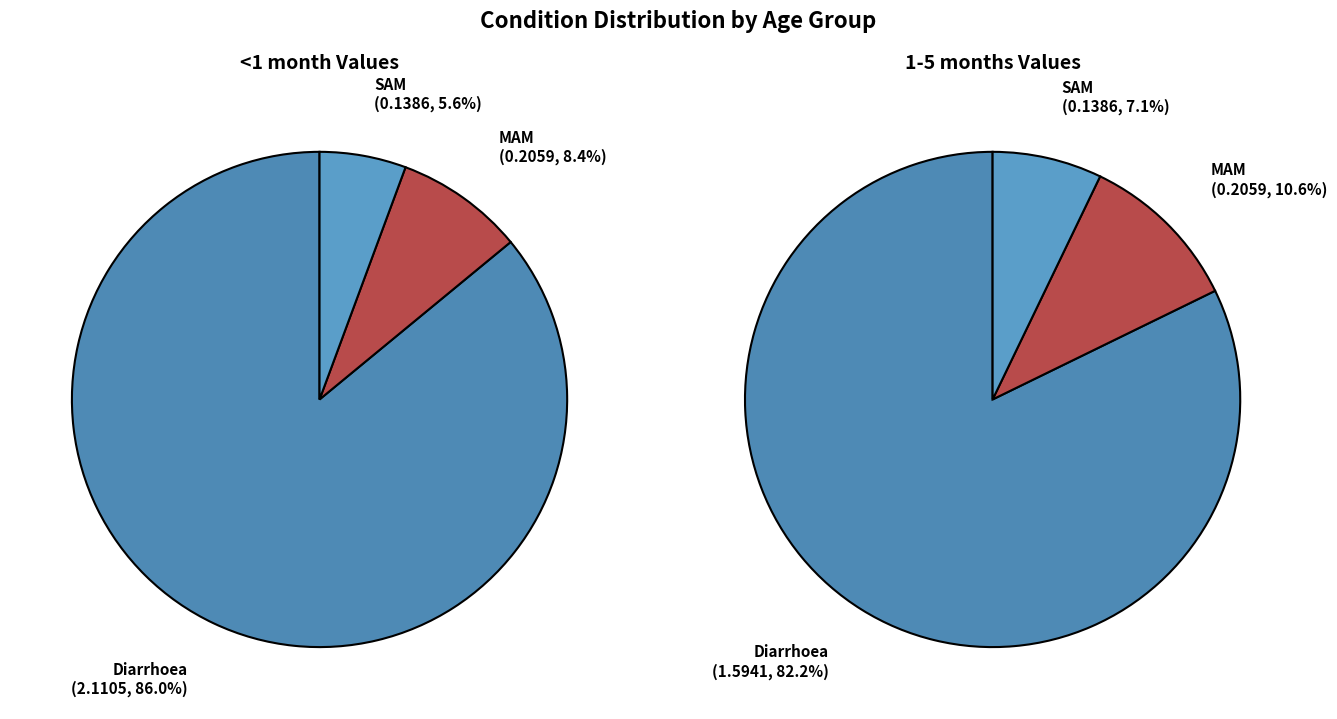

The Diarrhoea slice represents 69% of the pie. True or false?

False